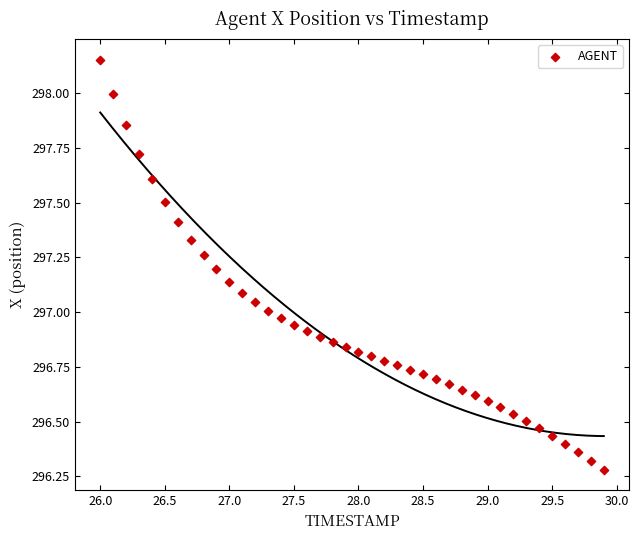

What is the range of X values (max minus min)?

3.9